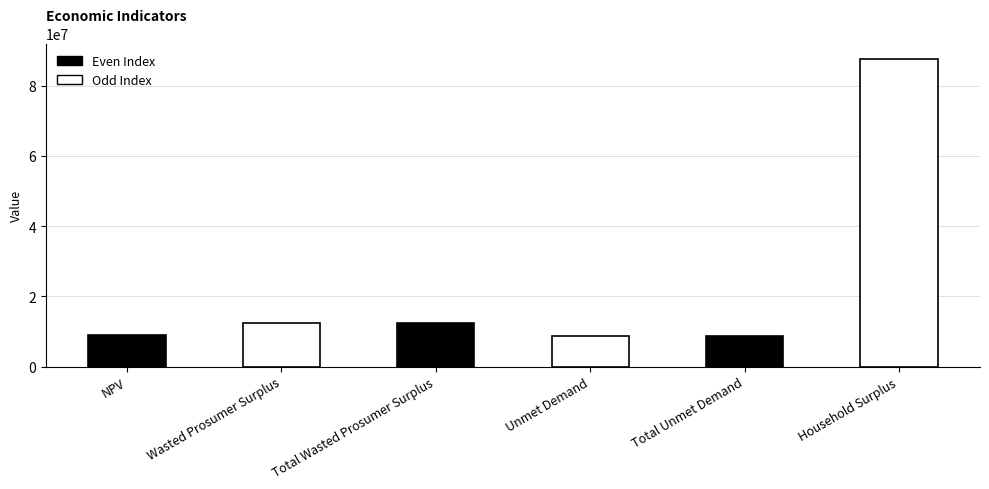

What is the sum of the values at Household Surplus and Total Wasted Prosumer Surplus?

99995665.6